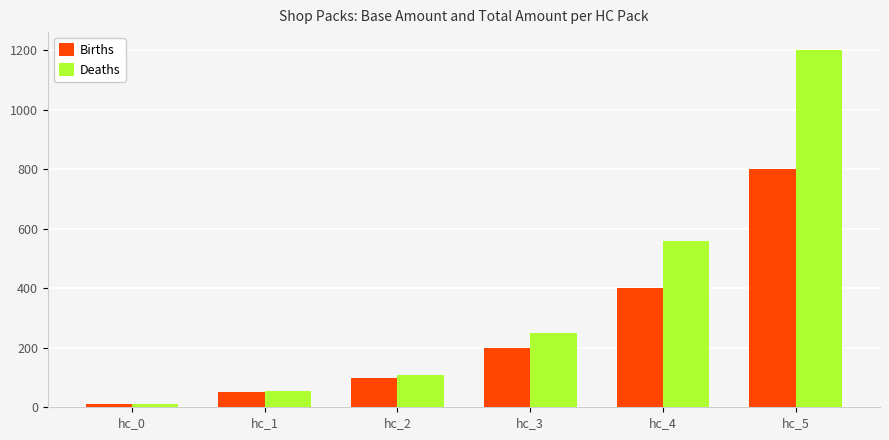

How many groups of bars are there?

6